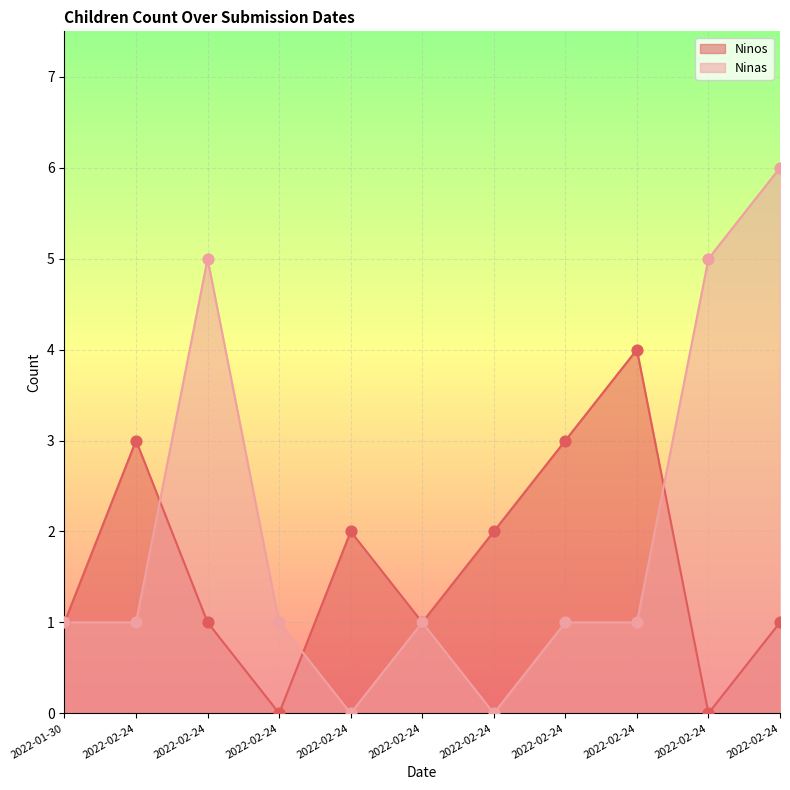

Which series reaches the maximum Y coordinate?

Ninas